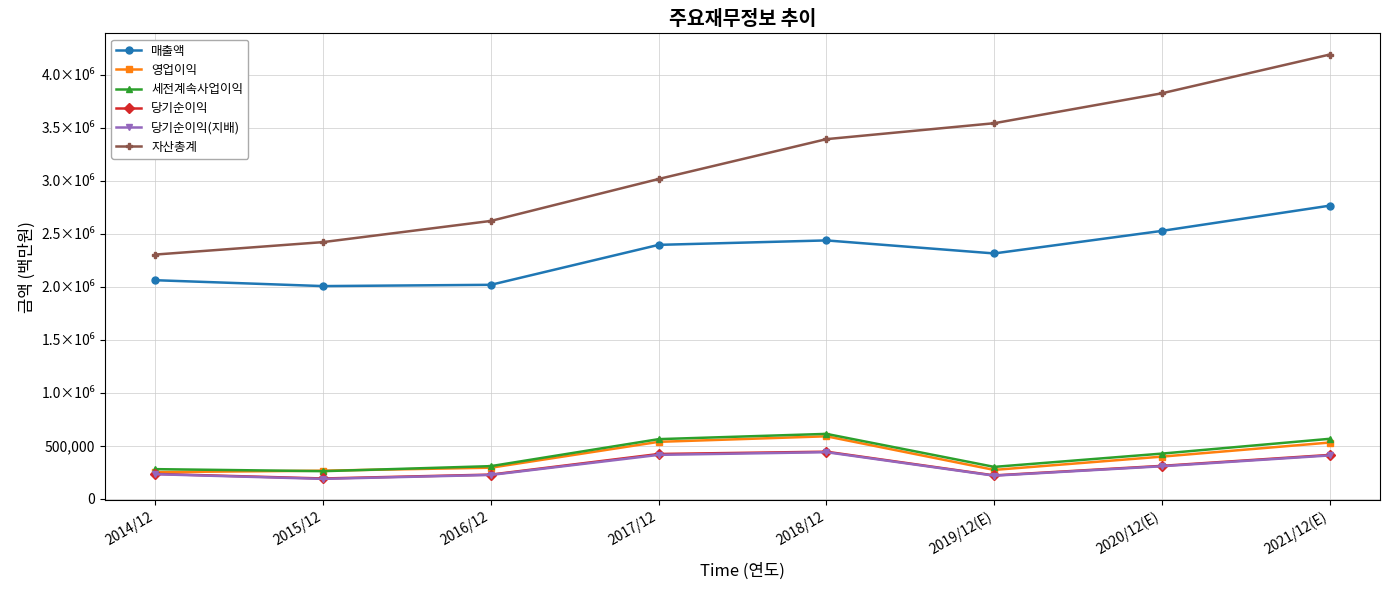

What position from the left is 2014/12?

1